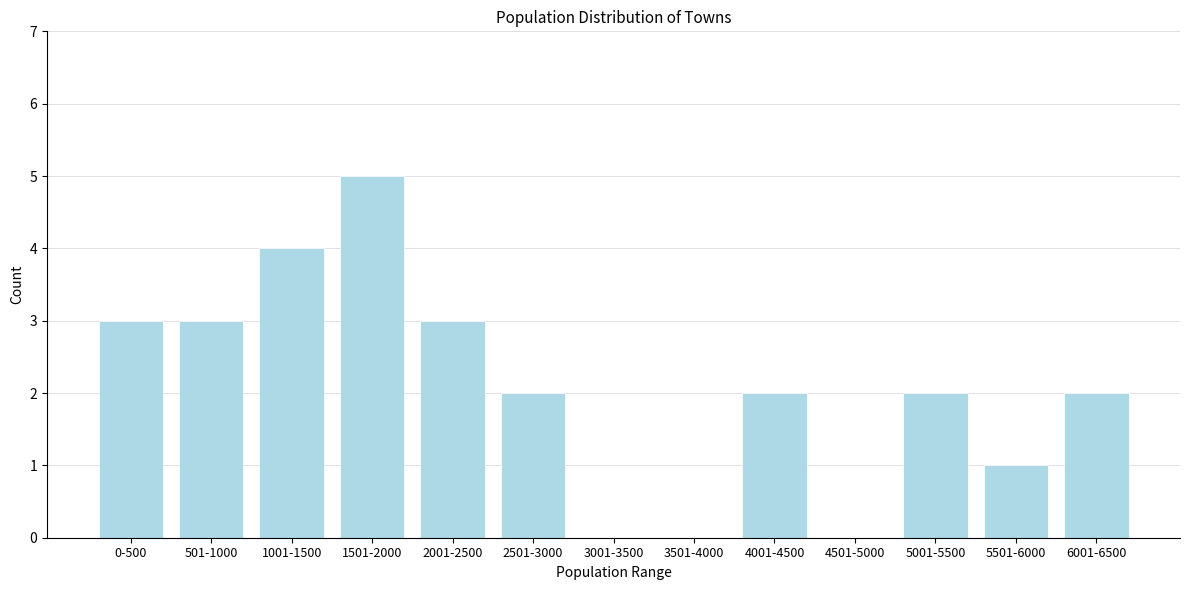

Reading right to left, list all the values displayed in this chart.

6001-6500=2	5501-6000=1	5001-5500=2	4501-5000=0	4001-4500=2	3501-4000=0	3001-3500=0	2501-3000=2	2001-2500=3	1501-2000=5	1001-1500=4	501-1000=3	0-500=3